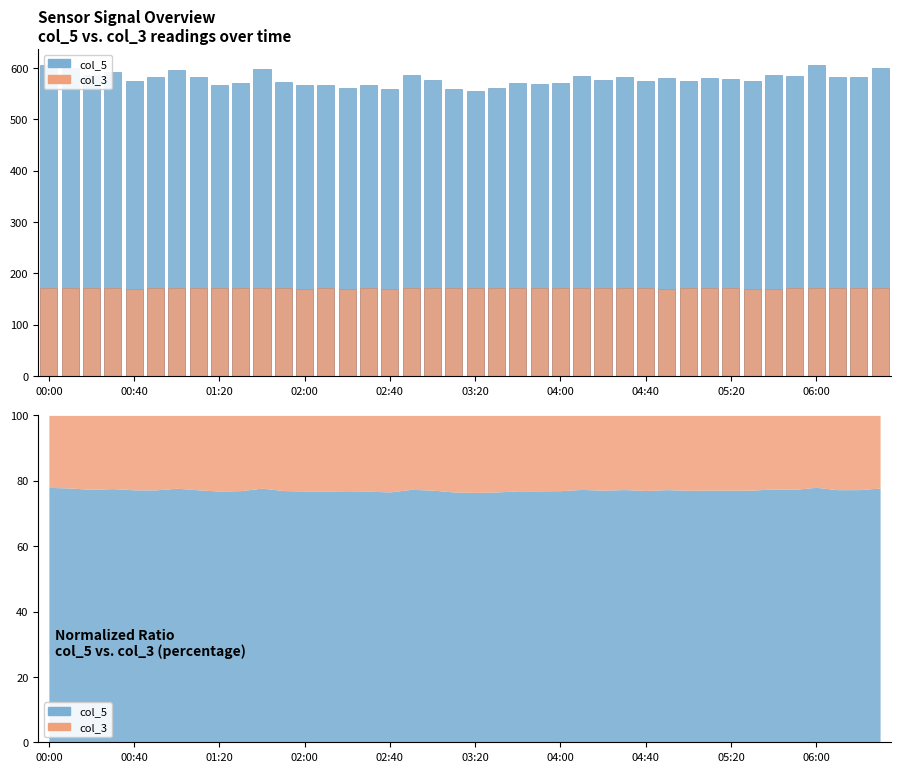

What is the value of the col_3 bar at the 5th from the left?

169.7